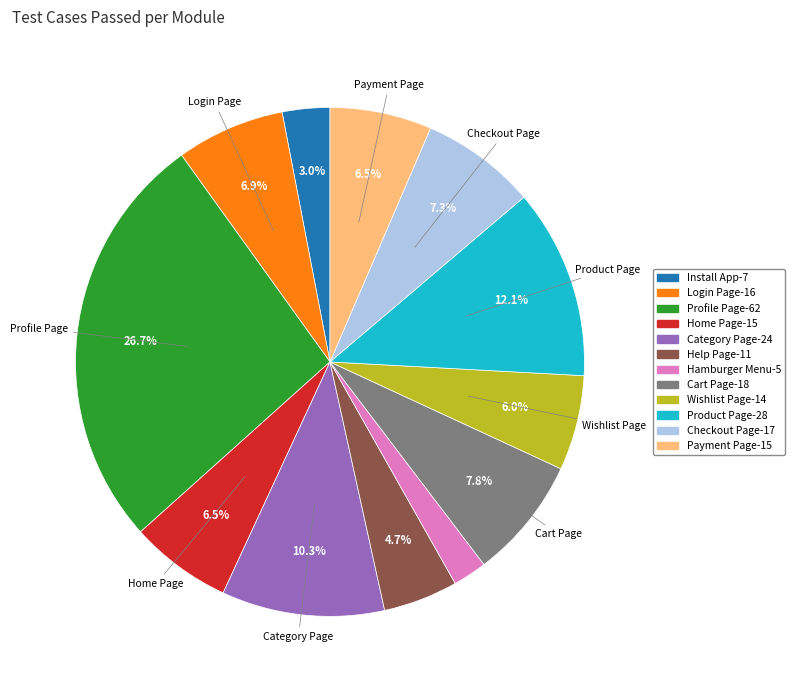

Does Wishlist Page-14 represent more than half of the total?

No